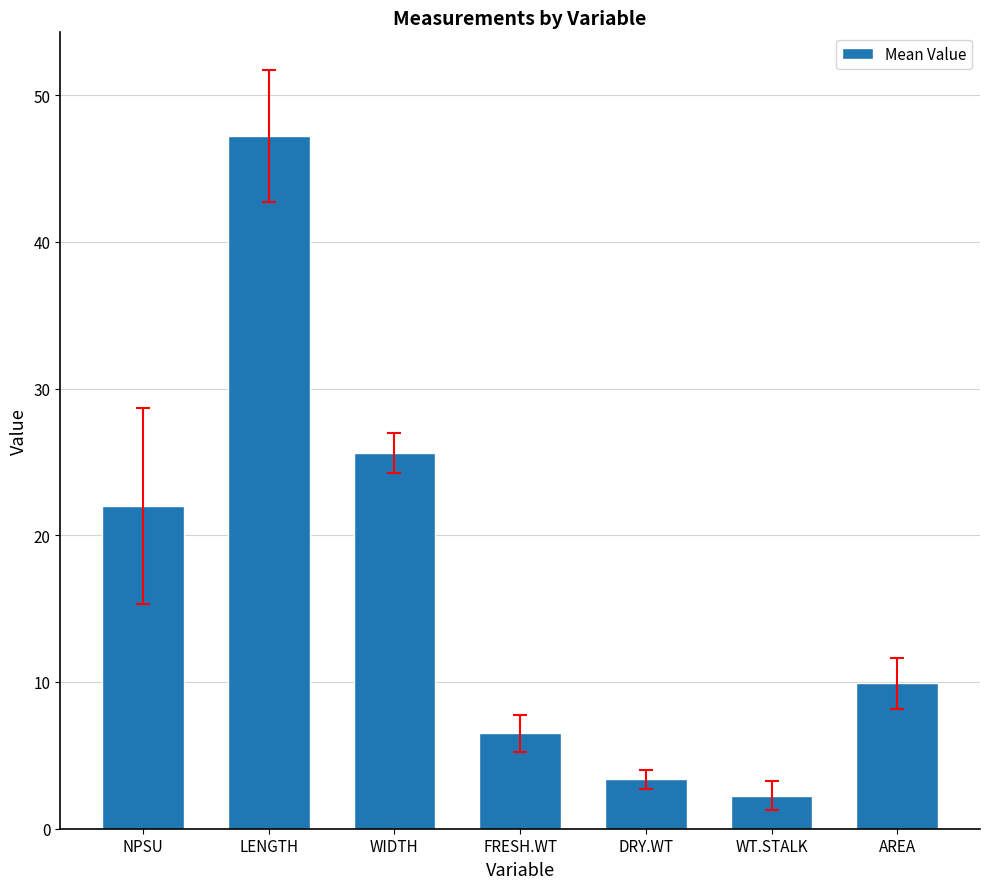

What value does the data have at NPSU?

22.0